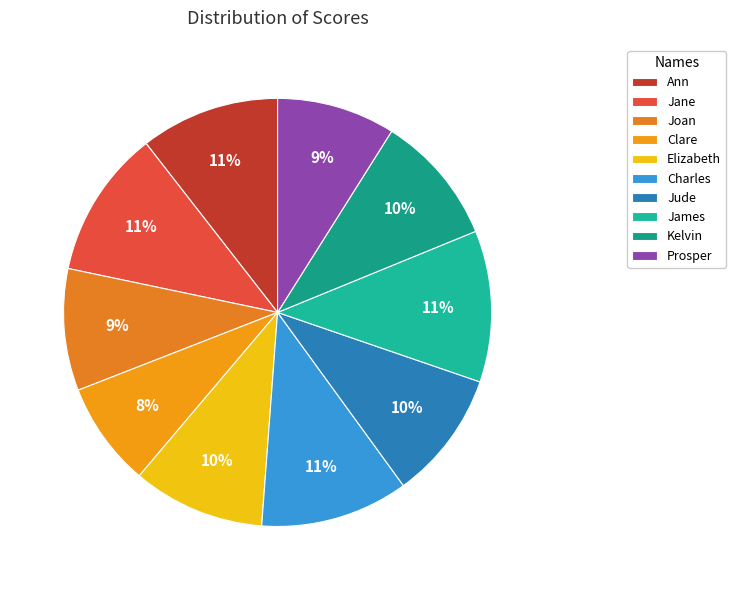

Count the number of slices in the pie.

10